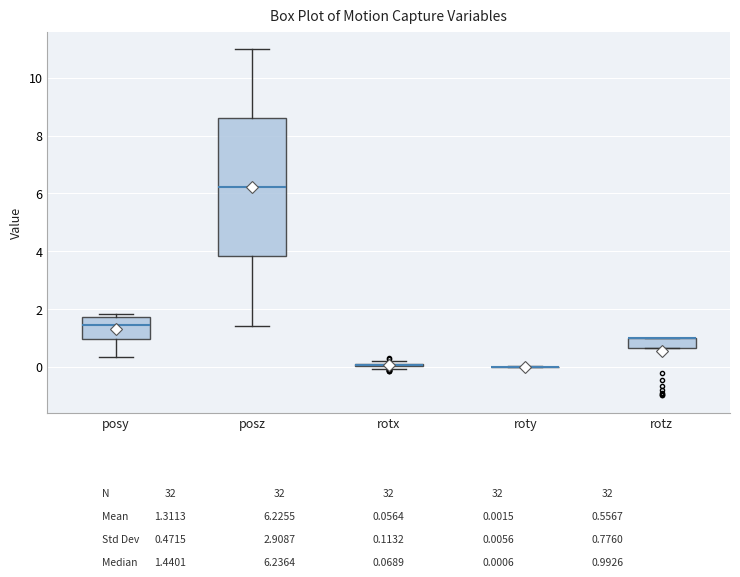

Where is the lower edge of the box for posy on the y-axis? The values are not printed on the chart, so give them approximately, as read against the axis.

1.0